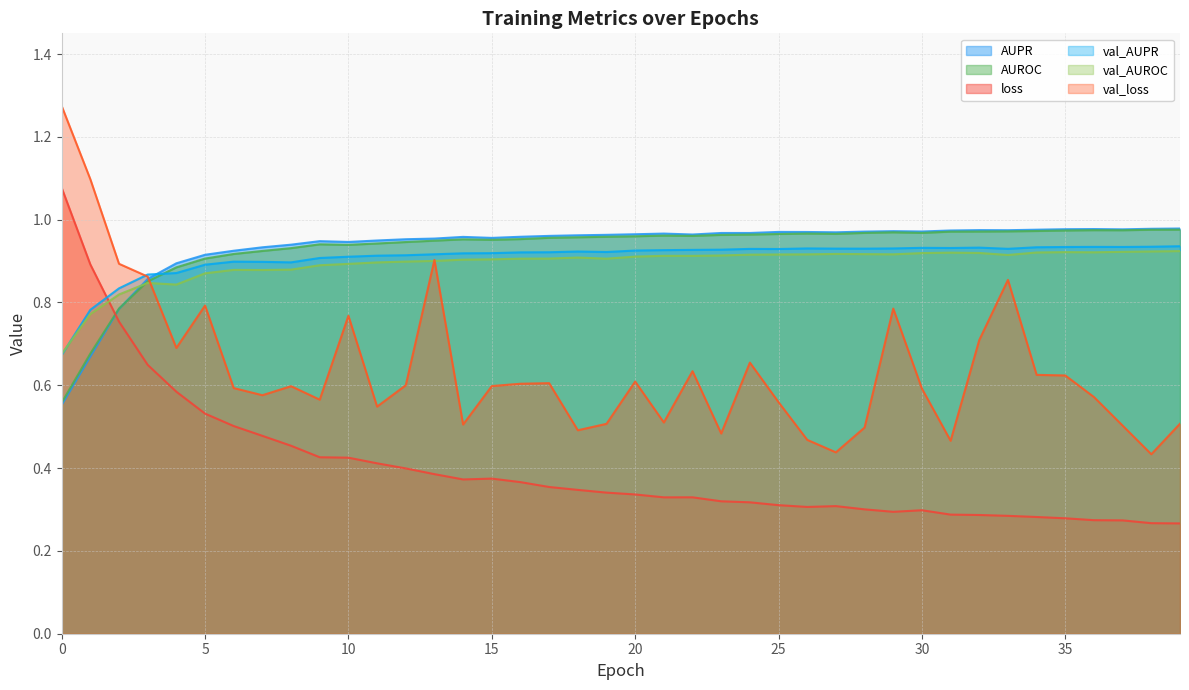

What is the difference between the maximum and minimum values in the AUPR series?

0.4